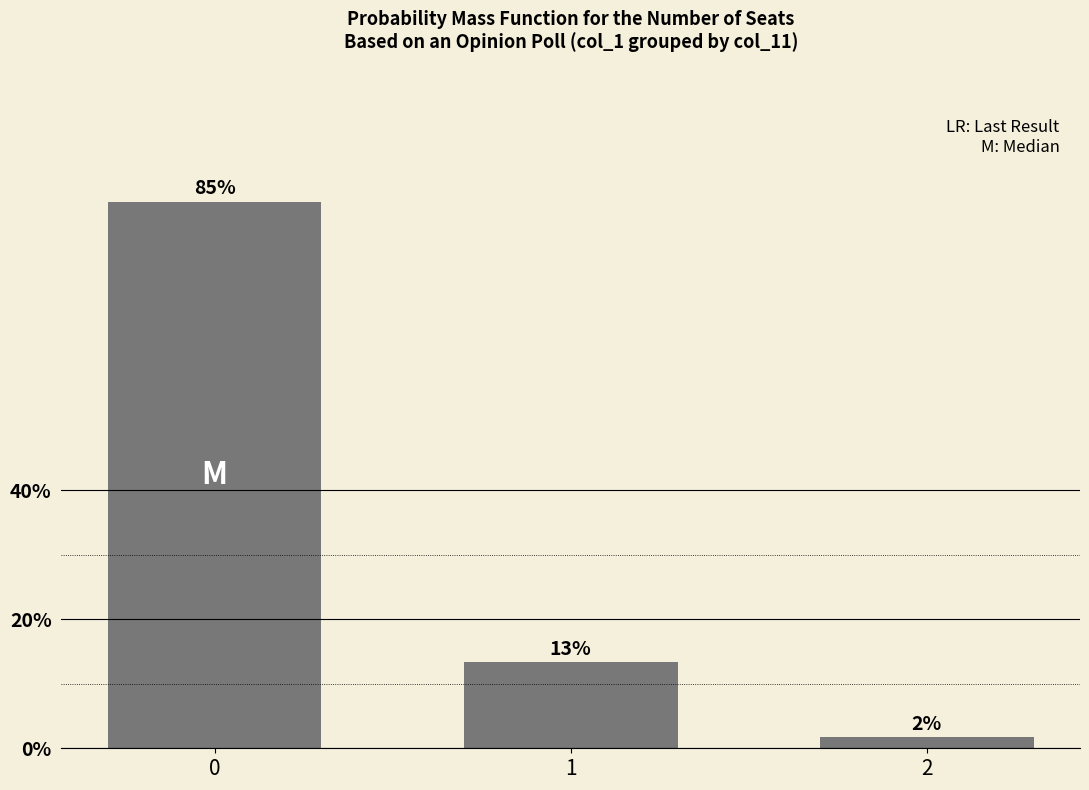

Are the bars horizontal?

No